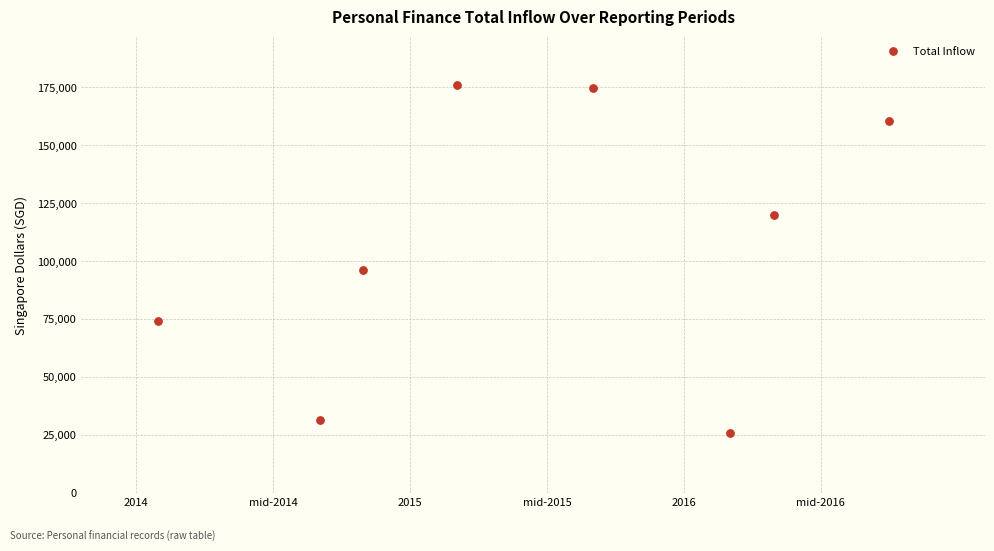

What Y value in the scatter plot is closest to 100731?

95870.2